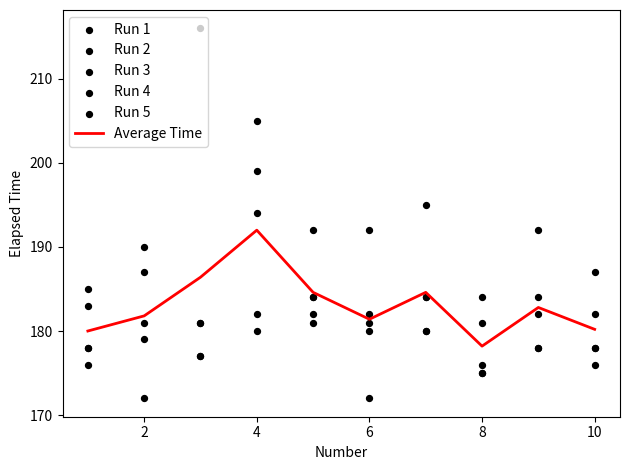

At how many categories does at least one series exceed 210?

1